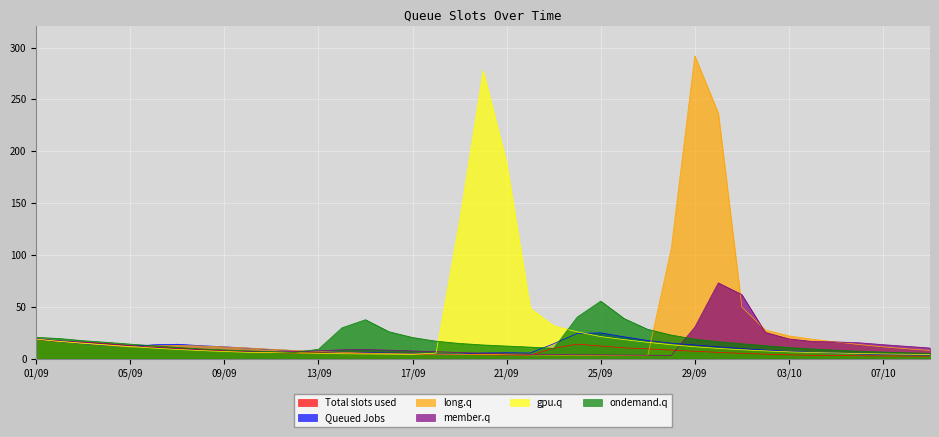

Reading left to right, transcribe all the data shown in this chart.

col_2: 18.6	16.3	15.8	14.4	12.4	10.9	9.7	8.5	7.5	6.6	5.8	5.3	5.5	5.3	5.0	4.8	4.5	4.2	3.9	3.7	3.5	3.3	9.9	13.9	12.1	10.3	9.4	8.2	7.0	6.0	5.1	4.3	3.6	3.1	2.9	2.7	2.5	2.4	2.3
col_6: 18.7	16.4	14.5	12.7	11.6	13.3	13.8	12.5	11.4	10.1	8.8	7.7	6.8	6.0	5.7	5.3	4.9	4.5	4.3	5.4	5.6	5.4	14.3	24.3	24.8	21.0	17.5	14.9	13.1	11.3	9.6	8.2	6.9	5.9	5.1	4.5	4.0	3.6	3.4
col_14: 18.8	16.5	14.7	12.9	11.2	12.2	12.6	12.2	11.2	10.2	9.0	7.9	6.8	6.0	5.3	4.8	4.5	4.3	4.1	3.9	3.7	3.6	3.4	3.2	3.1	2.9	2.8	106.5	292.1	236.7	49.8	27.6	21.9	18.7	16.1	13.5	11.3	9.5	7.9
col_17: 19.2	17.1	15.8	14.3	12.5	10.9	9.6	8.4	7.4	6.8	6.3	6.8	7.5	8.5	8.7	8.2	7.4	6.6	5.9	5.2	4.5	4.1	3.9	3.7	3.5	3.4	3.2	3.1	30.2	73.0	61.8	25.3	19.0	16.5	16.1	15.2	13.5	11.9	10.2
col_25: 18.8	16.6	14.9	13.2	11.6	10.1	8.8	7.7	6.8	6.1	5.9	5.6	5.1	4.7	4.5	4.3	4.1	5.3	132.9	277.6	188.7	48.6	31.5	25.8	21.3	18.3	15.7	13.4	11.4	9.8	8.5	7.4	6.5	5.8	5.3	4.9	4.5	4.2	4.0
col_7: 20.5	19.4	17.3	15.7	14.0	12.4	10.8	9.4	8.3	7.5	6.7	5.9	9.0	29.7	37.5	25.9	20.4	16.8	14.6	13.2	12.1	11.1	9.9	40.0	55.5	38.6	28.2	22.7	18.8	16.3	14.3	12.5	10.7	9.3	8.1	7.1	6.3	5.6	5.1